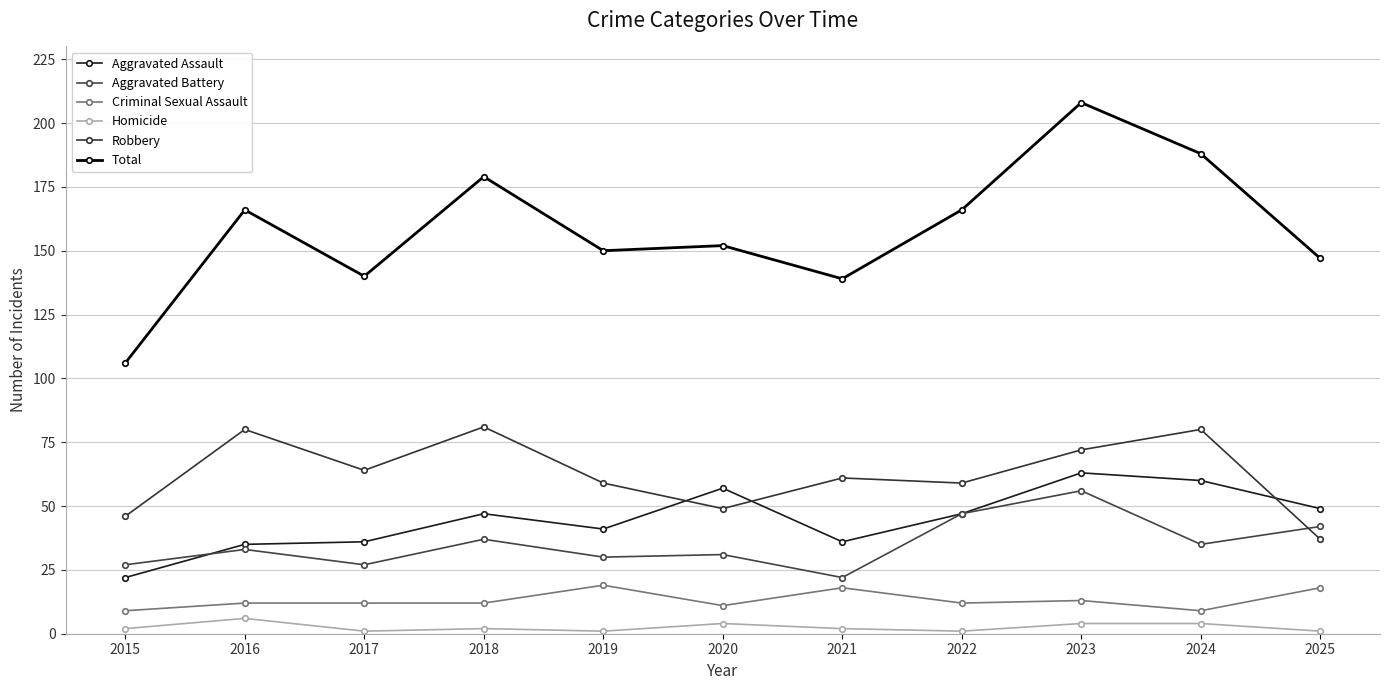

What is the sum of all Aggravated Assault values?

493